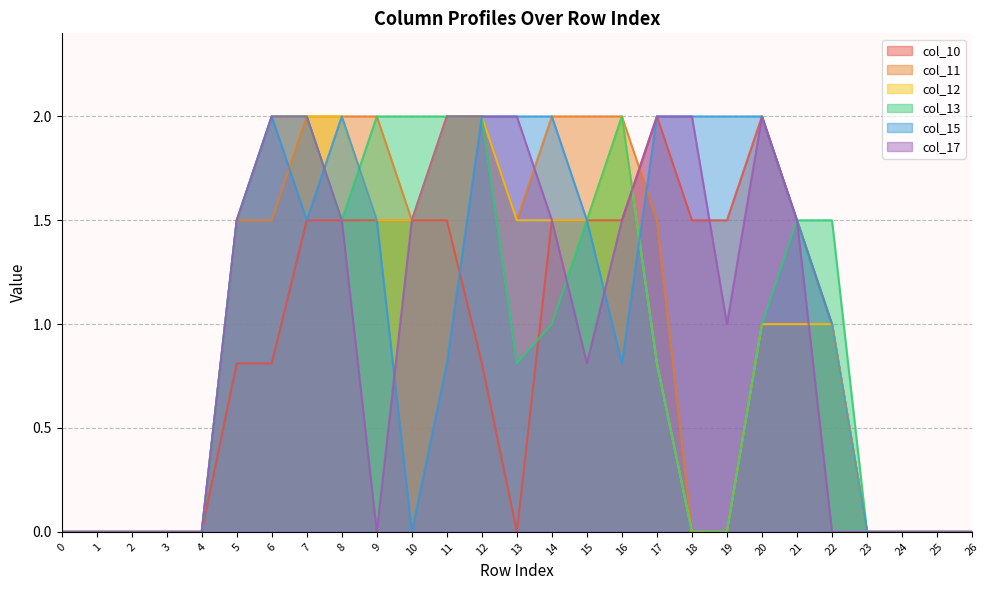

Reading right to left, what are all the values shown in this chart?

col_10: 26=0.0	25=0.0	24=0.0	23=0.0	22=1.0	21=1.5	20=2.0	19=1.5	18=1.5	17=2.0	16=1.5	15=1.5	14=1.5	13=0.0	12=0.8	11=1.5	10=1.5	9=1.5	8=1.5	7=1.5	6=0.8	5=0.8	4=0.0	3=0.0	2=0.0	1=0.0	0=0.0
col_11: 26=0.0	25=0.0	24=0.0	23=0.0	22=1.0	21=1.0	20=1.0	19=0.0	18=0.0	17=1.5	16=2.0	15=2.0	14=2.0	13=1.5	12=2.0	11=2.0	10=1.5	9=2.0	8=2.0	7=2.0	6=1.5	5=1.5	4=0.0	3=0.0	2=0.0	1=0.0	0=0.0
col_12: 26=0.0	25=0.0	24=0.0	23=0.0	22=1.0	21=1.0	20=1.0	19=0.0	18=0.0	17=0.8	16=2.0	15=1.5	14=1.5	13=1.5	12=2.0	11=2.0	10=1.5	9=1.5	8=2.0	7=2.0	6=2.0	5=1.5	4=0.0	3=0.0	2=0.0	1=0.0	0=0.0
col_13: 26=0.0	25=0.0	24=0.0	23=0.0	22=1.5	21=1.5	20=1.0	19=0.0	18=0.0	17=0.8	16=2.0	15=1.5	14=1.0	13=0.8	12=2.0	11=2.0	10=2.0	9=2.0	8=1.5	7=2.0	6=2.0	5=1.5	4=0.0	3=0.0	2=0.0	1=0.0	0=0.0
col_15: 26=0.0	25=0.0	24=0.0	23=0.0	22=1.0	21=1.5	20=2.0	19=2.0	18=2.0	17=2.0	16=0.8	15=1.5	14=2.0	13=2.0	12=2.0	11=0.8	10=0.0	9=1.5	8=2.0	7=1.5	6=2.0	5=1.5	4=0.0	3=0.0	2=0.0	1=0.0	0=0.0
col_17: 26=0.0	25=0.0	24=0.0	23=0.0	22=0.0	21=1.5	20=2.0	19=1.0	18=2.0	17=2.0	16=1.5	15=0.8	14=1.5	13=2.0	12=2.0	11=2.0	10=1.5	9=0.0	8=1.5	7=2.0	6=2.0	5=1.5	4=0.0	3=0.0	2=0.0	1=0.0	0=0.0